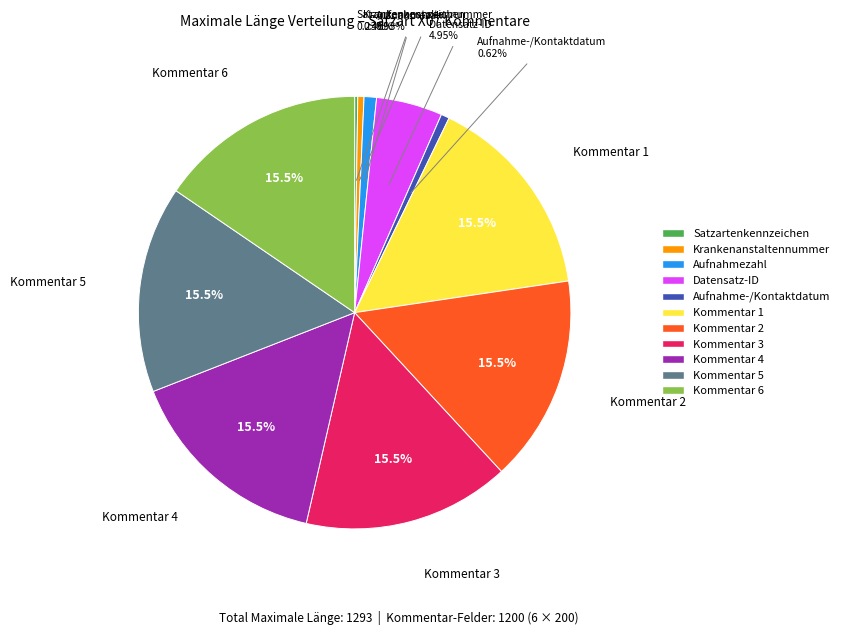

Is the sum of Aufnahme-/Kontaktdatum and Kommentar 6 greater than half?

No